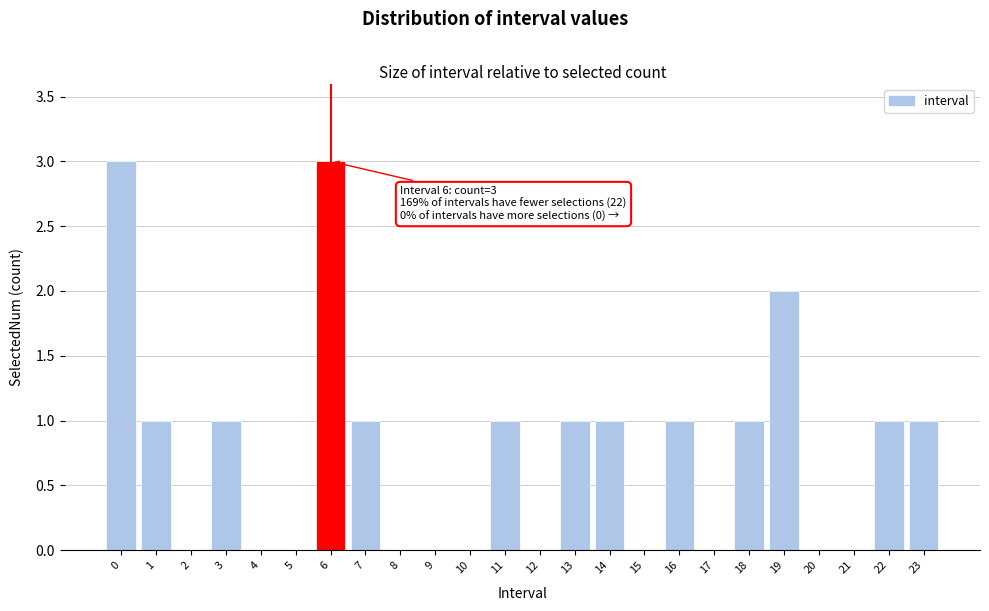

Reading left to right, what are all the values shown in this chart?

0=3	1=1	2=0	3=1	4=0	5=0	6=3	7=1	8=0	9=0	10=0	11=1	12=0	13=1	14=1	15=0	16=1	17=0	18=1	19=2	20=0	21=0	22=1	23=1